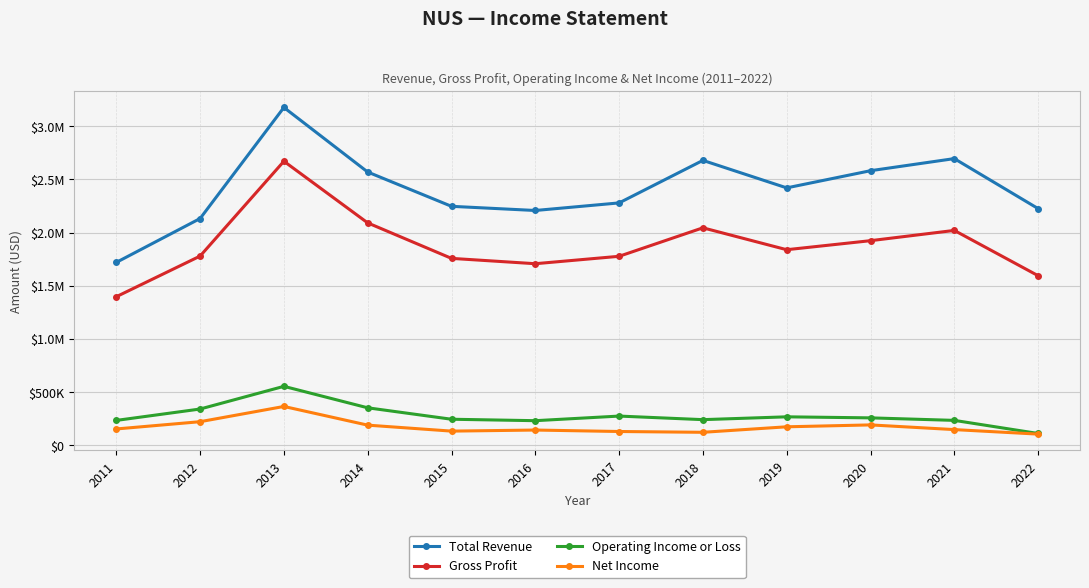

Is the value of Total Revenue at 2014 greater than the value of Gross Profit at 2021?

Yes